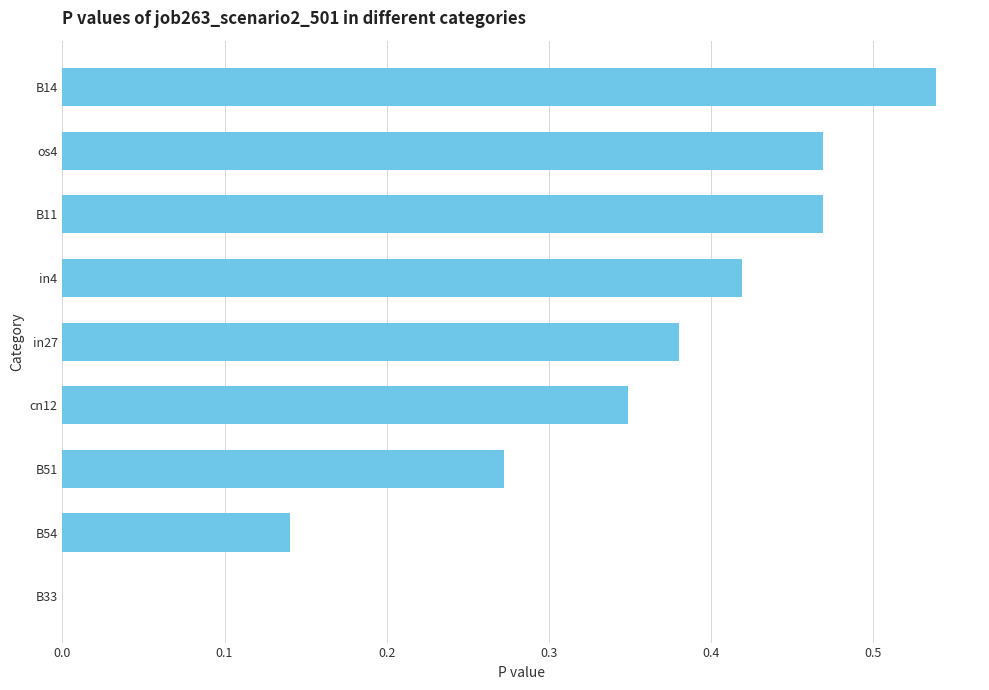

How many positive values are there?

8